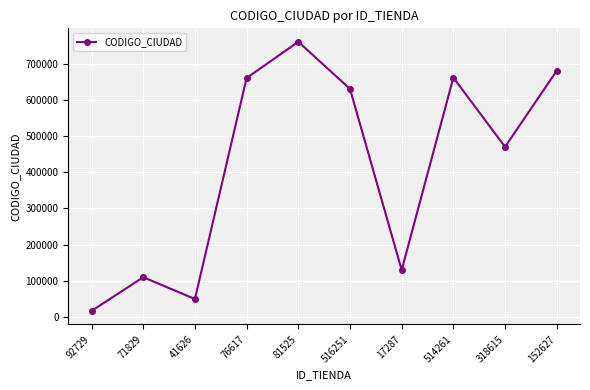

How many interior local peaks (higher than both neighbors) does the data have?

3